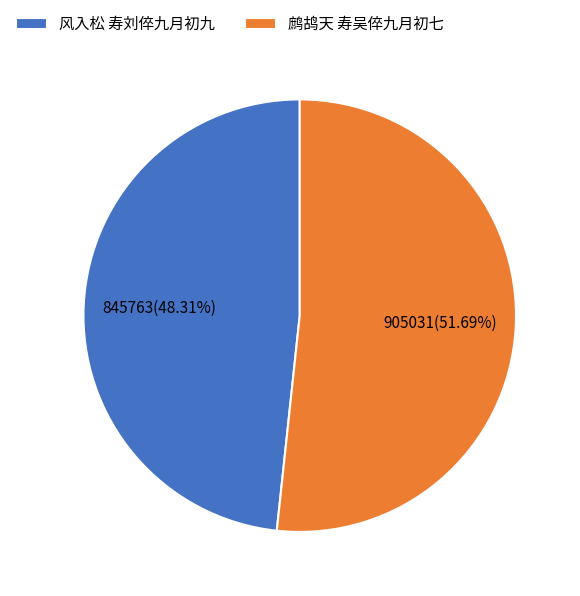

Which slice is the largest?

鹧鸪天 寿吴倅九月初七